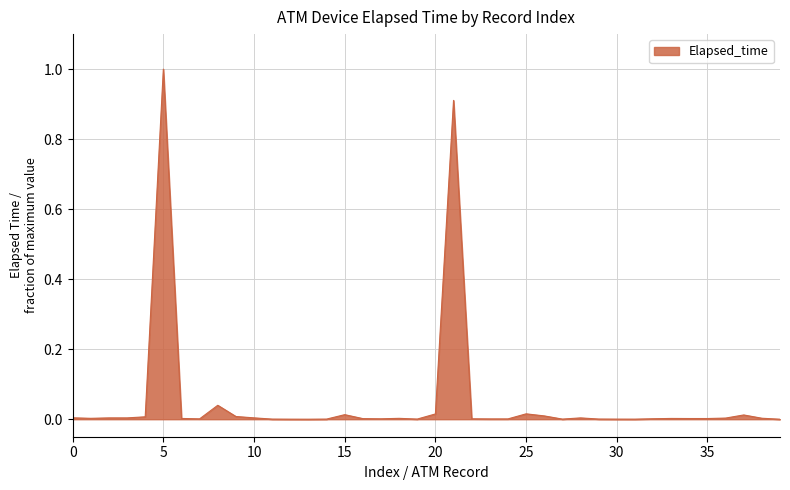

What is the difference between the second highest and minimum values?

0.9